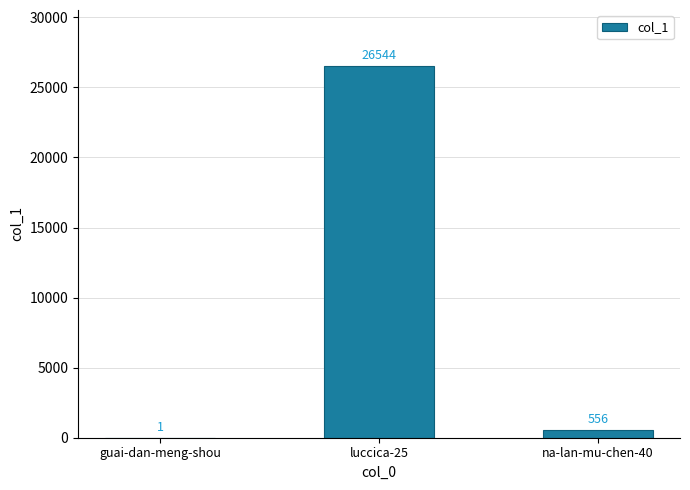

What is the greatest value displayed?

26544